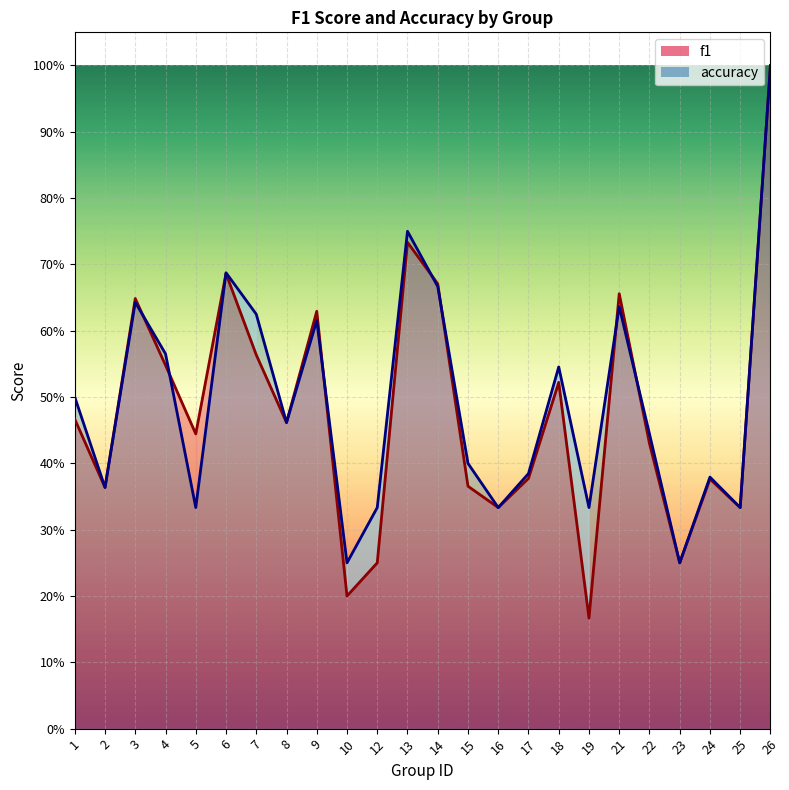

What are all the series names shown in the legend?

f1, accuracy